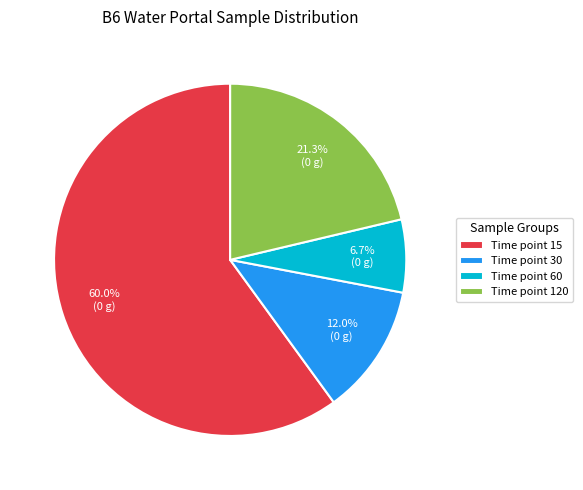

What is the largest slice in the pie chart?

Time point 15